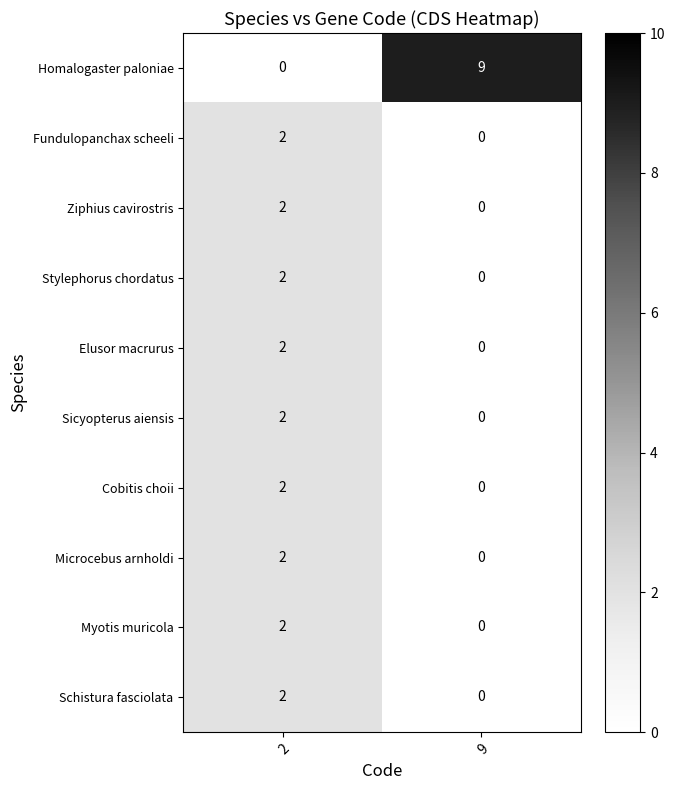

Which series has the largest range (max minus min)?

row_0